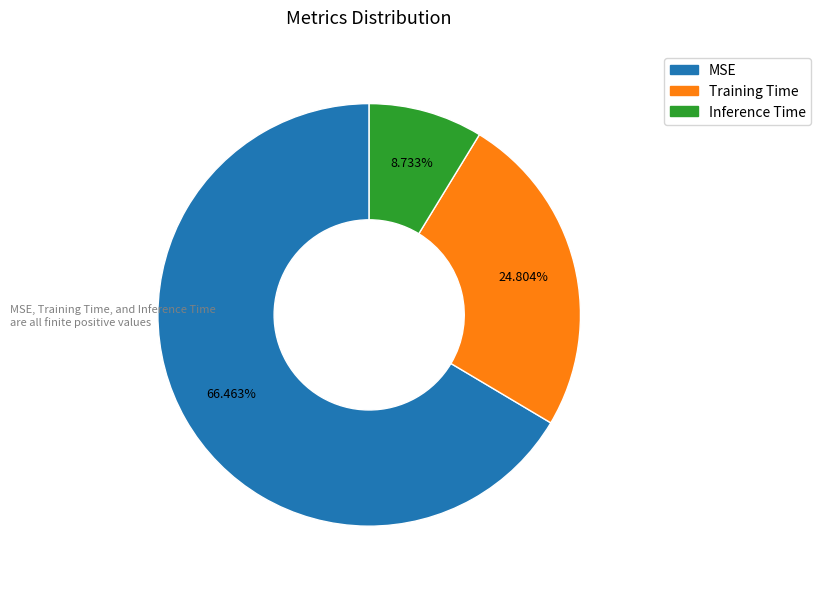

To the nearest percent, what is the average slice percentage?

33%